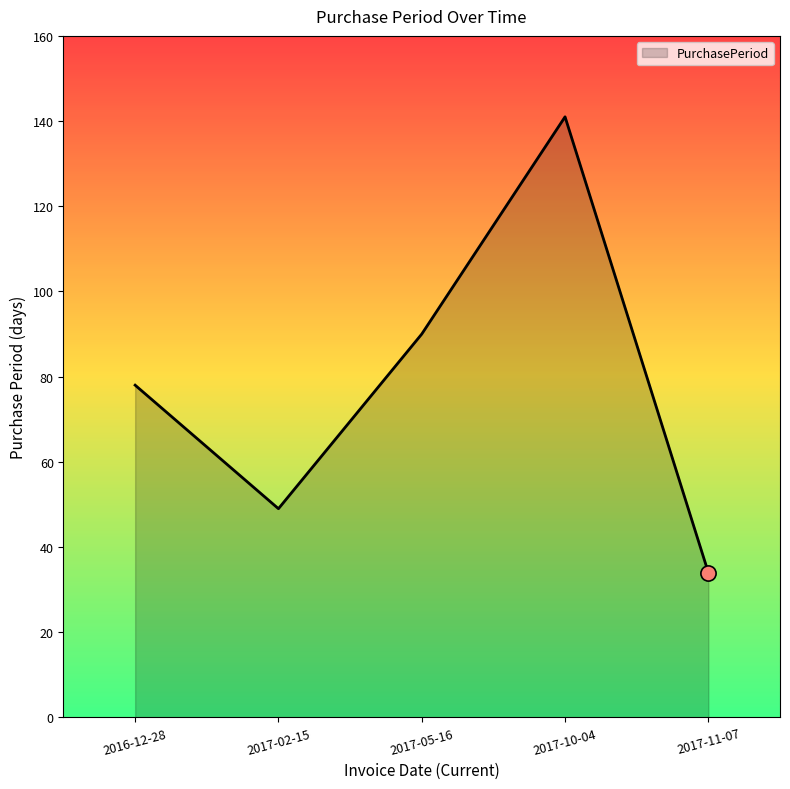

What is the change in value from 2016-12-28 to 2017-05-16?

+12